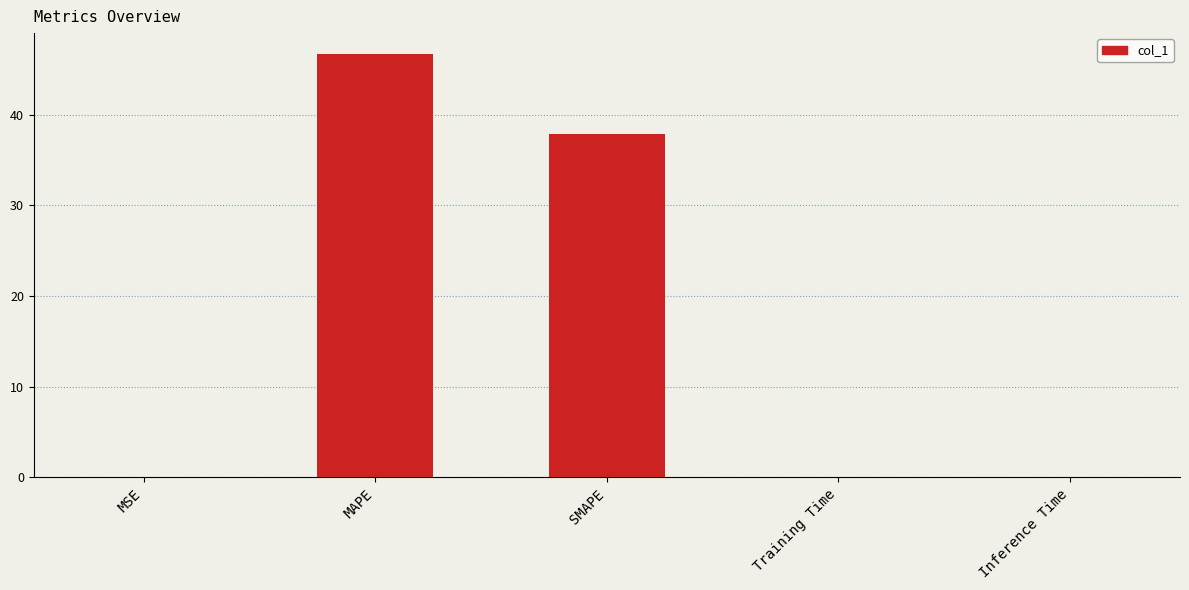

What is the greatest value displayed?

46.7